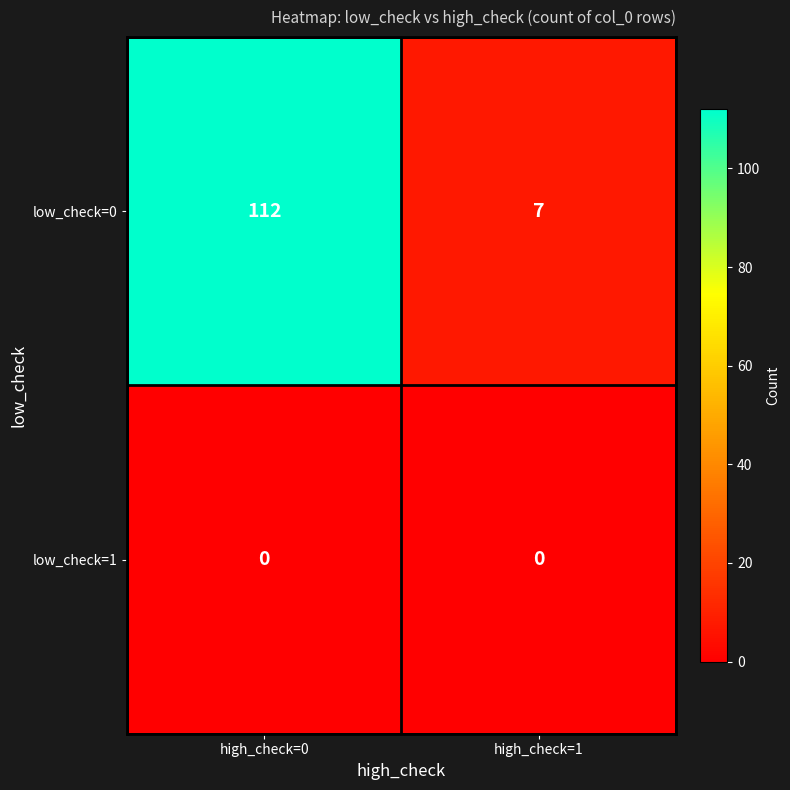

What is the difference between the highest and lowest values at high_check=1?

7